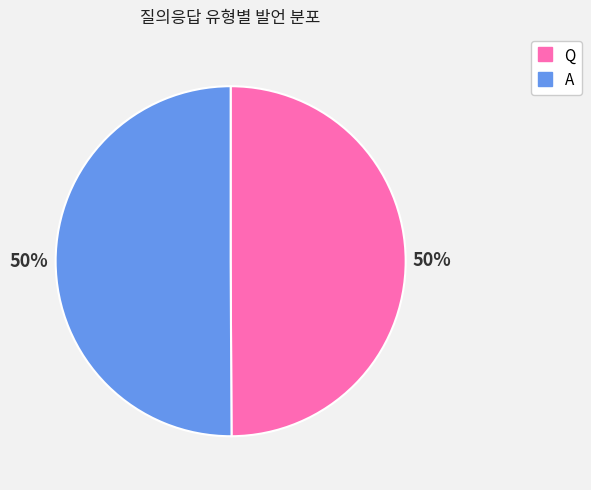

How many segments does this pie chart have?

2